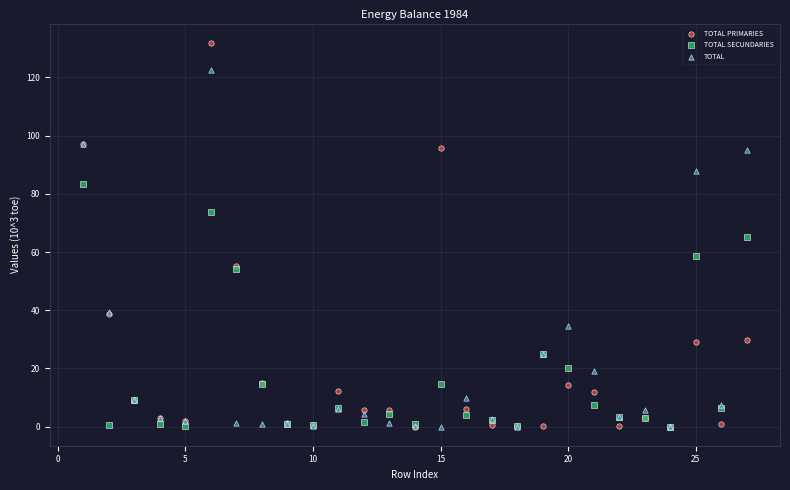

In the TOTAL series, what Y value is closest to 61?

39.3